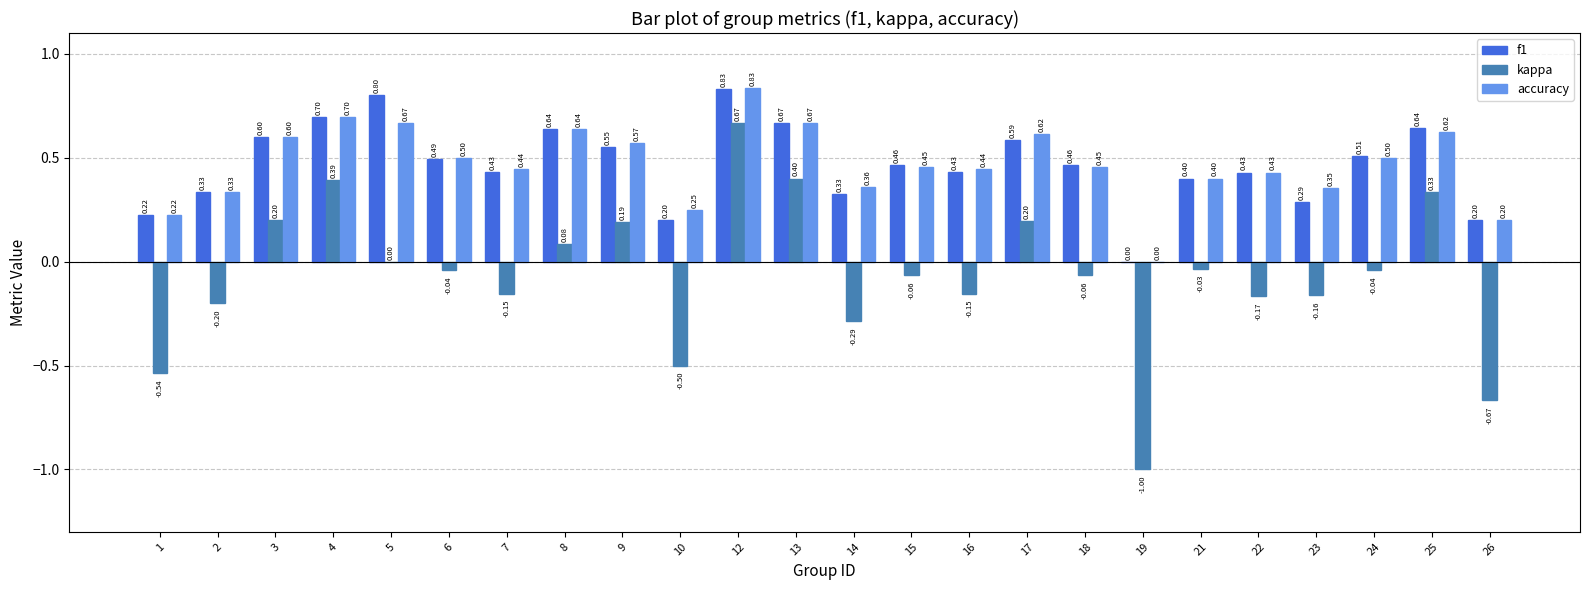

Is the value of accuracy at 8 greater than the value of kappa at 25?

Yes